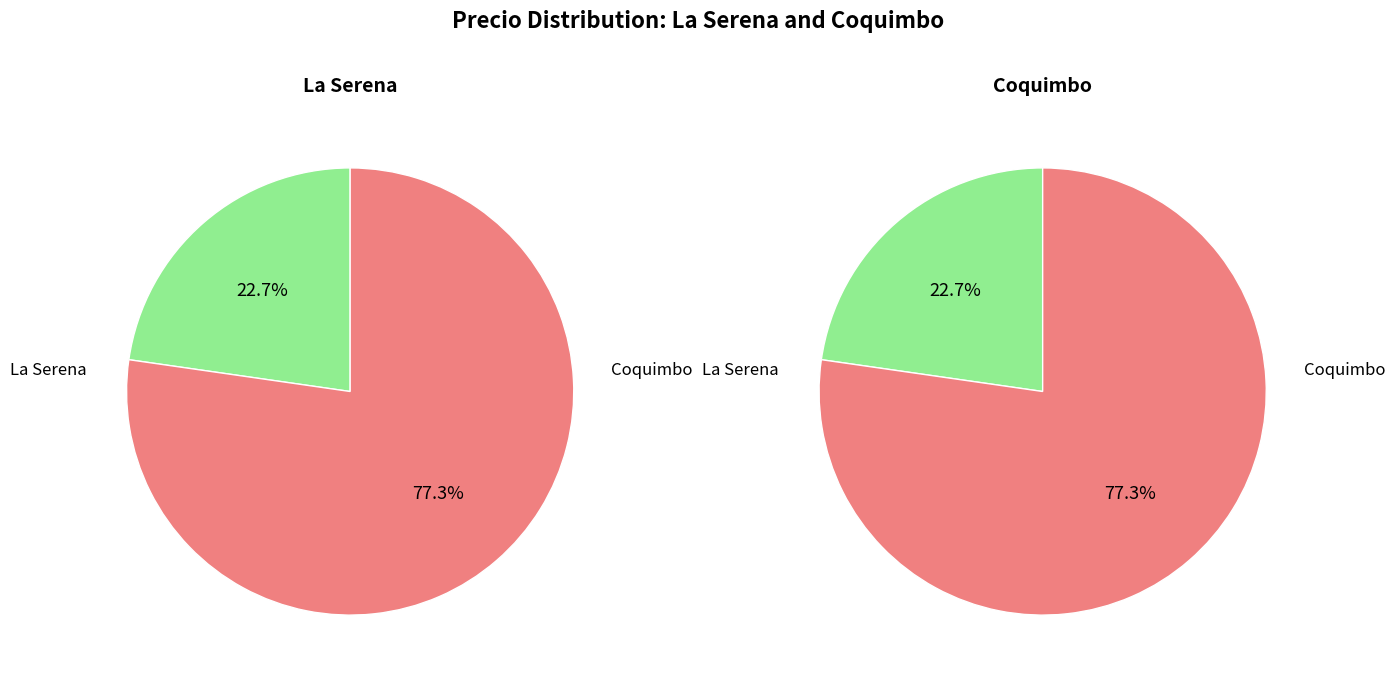

Approximately how many times larger is the value at Coquimbo compared to La Serena?

3.4